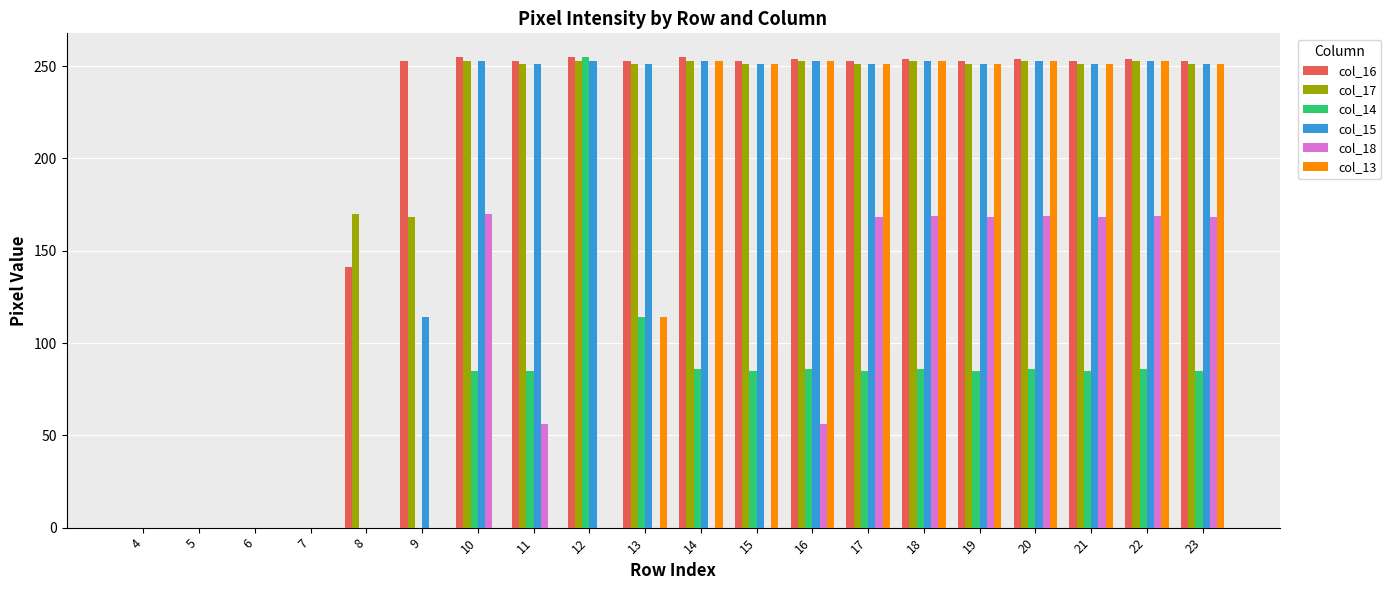

At which label is col_16 closest to 127?

8